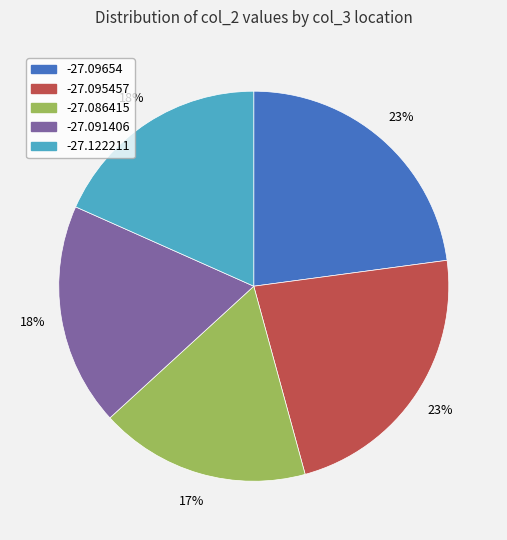

Is it true that -27.122211 is 4% of the pie?

False